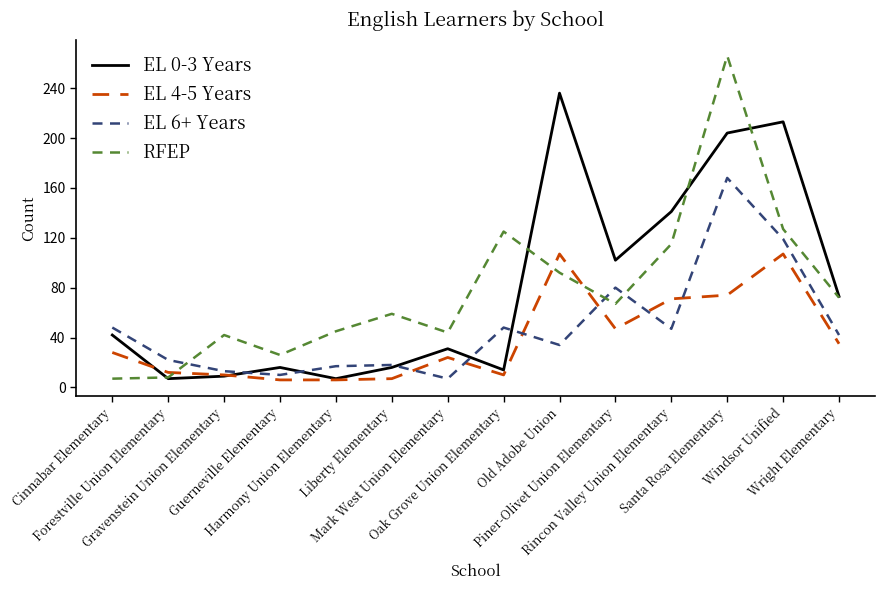

What position from the left is Harmony Union Elementary?

5